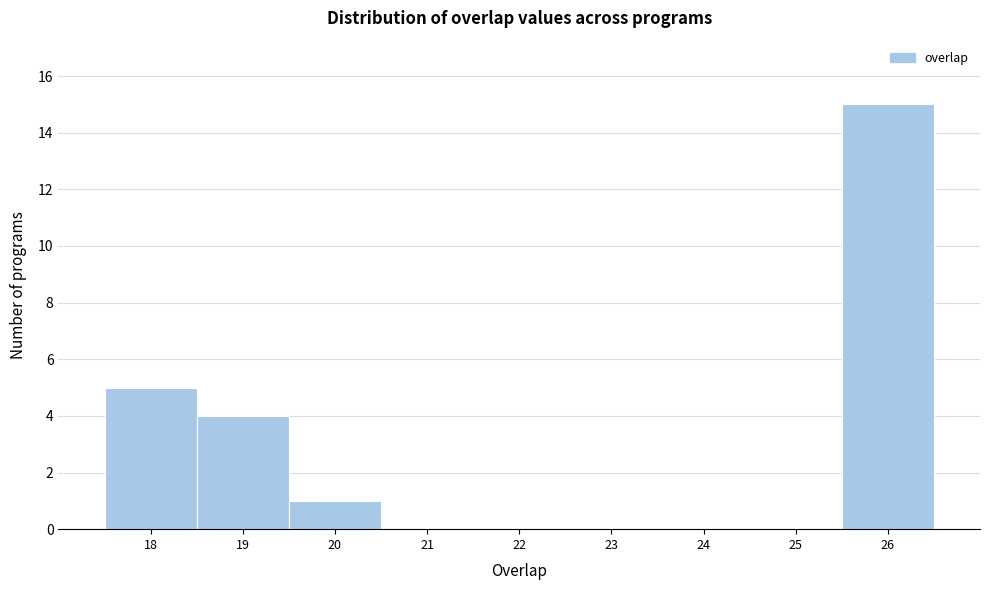

Which range on the x-axis has the tallest bar?

25.5 to 26.5